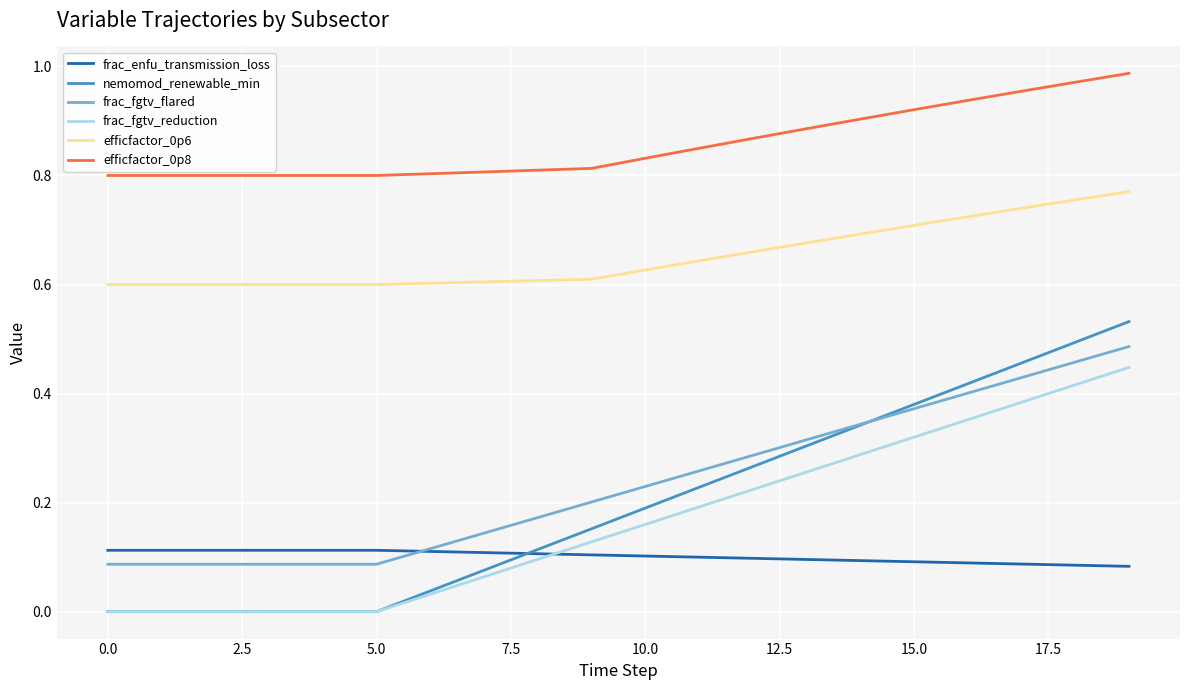

True or false: frac_enfu_transmission_loss and efficfactor_0p8 cross at least once.

False